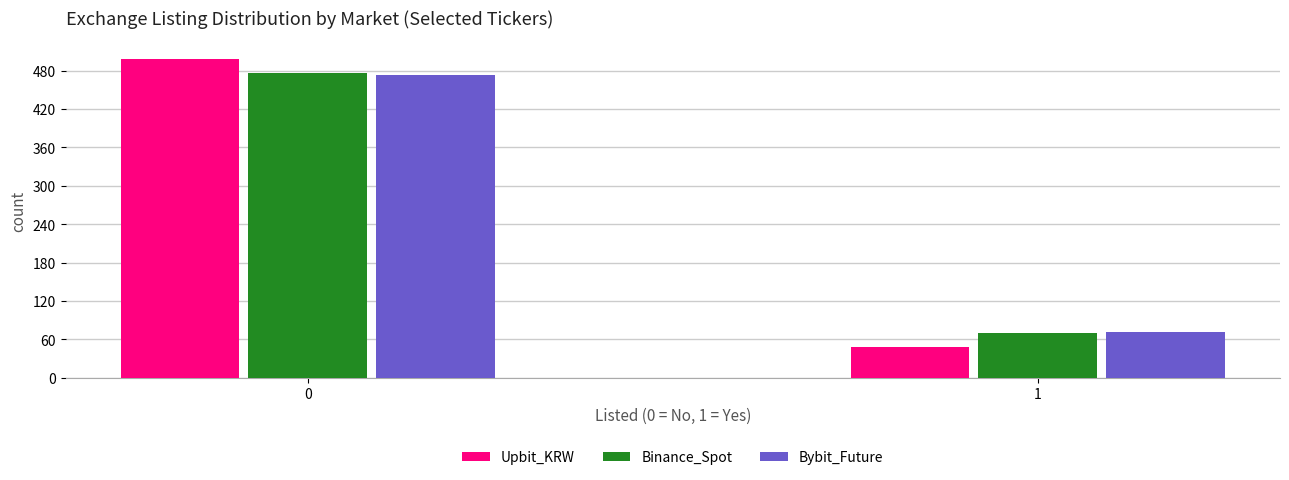

Reading left to right, extract all data points from this chart.

Upbit_KRW: 498	48
Binance_Spot: 476	70
Bybit_Future: 474	72